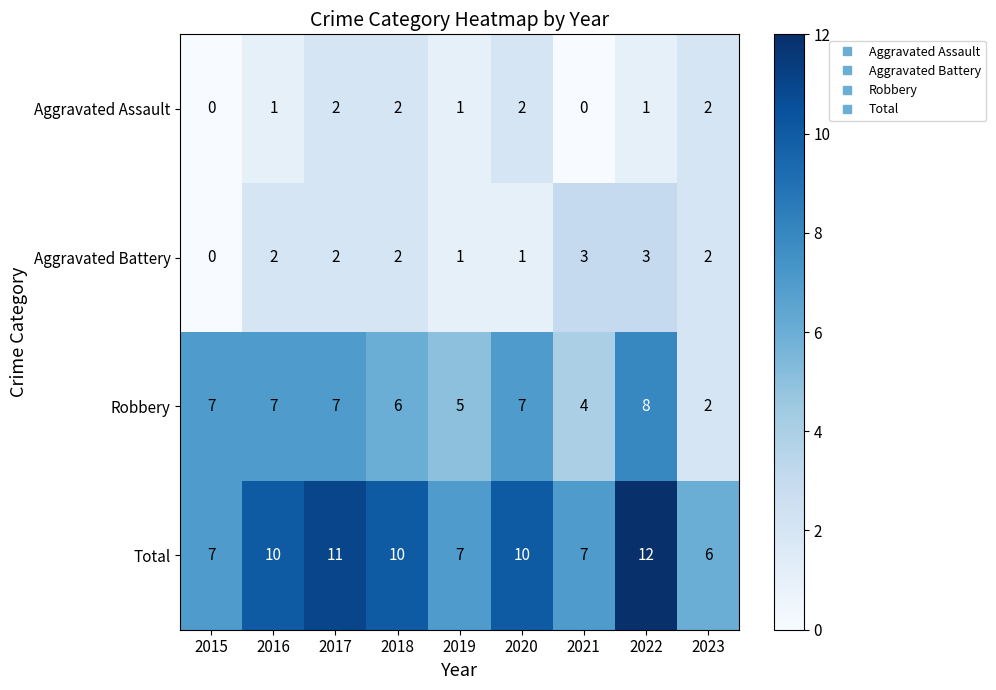

What value does the Robbery series have at 2020?

7